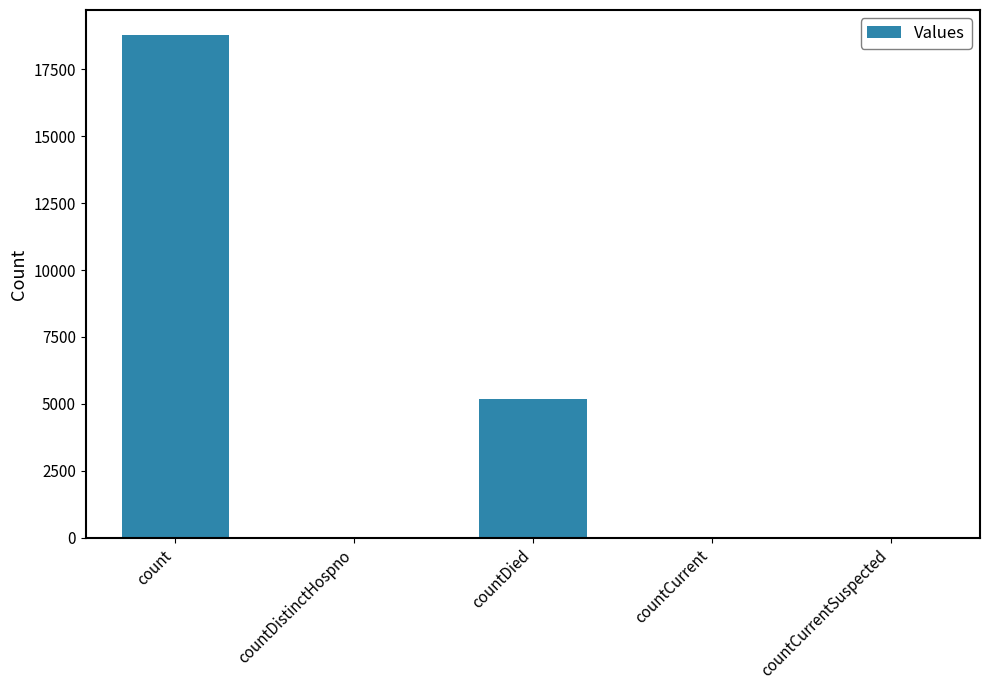

Which category has the highest value across all series?

count